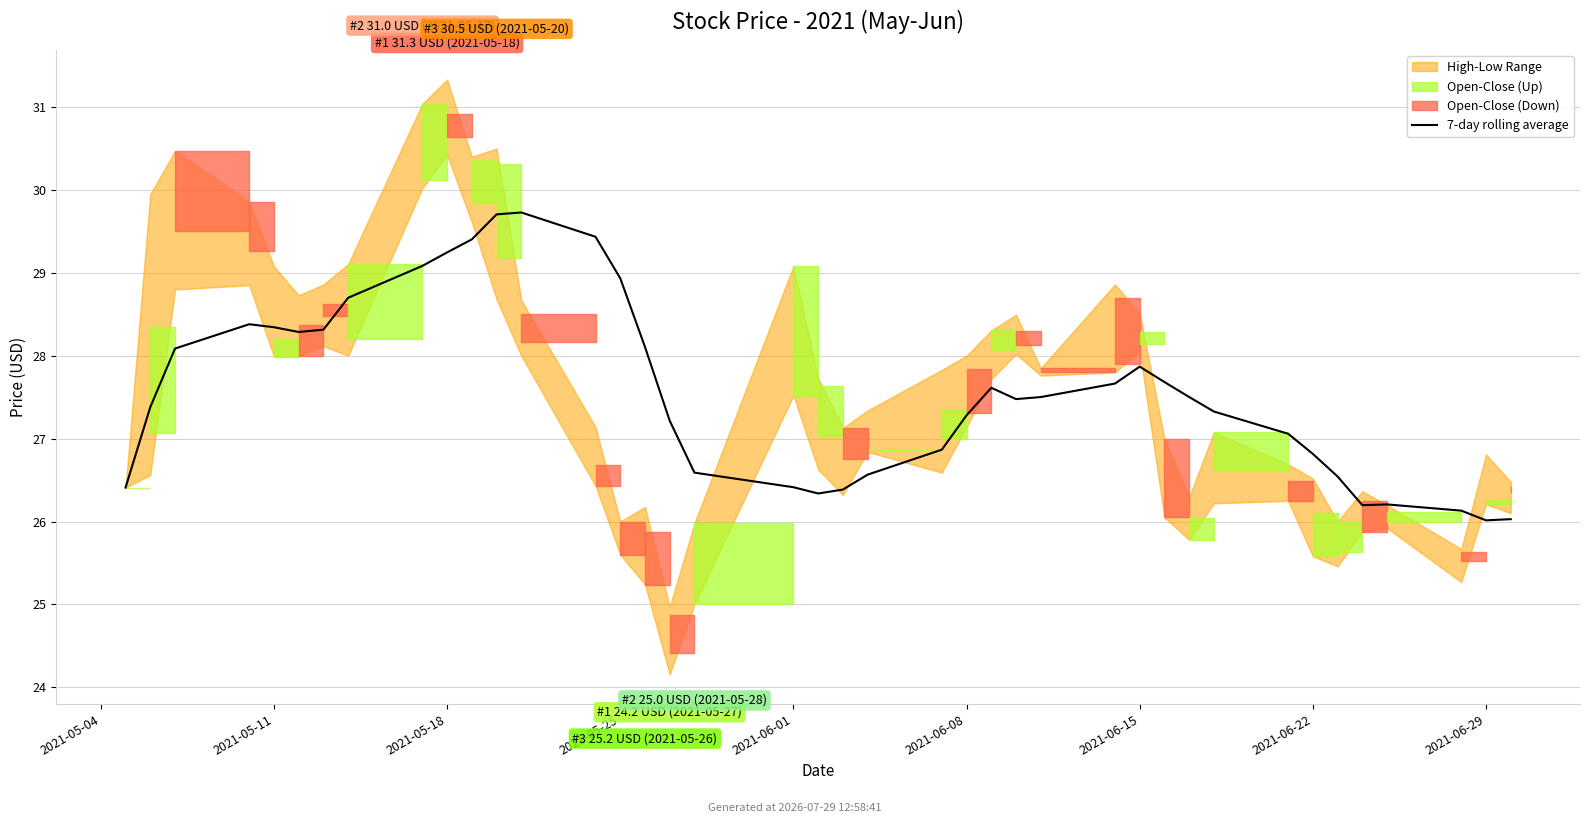

How many data points are above 27?

26